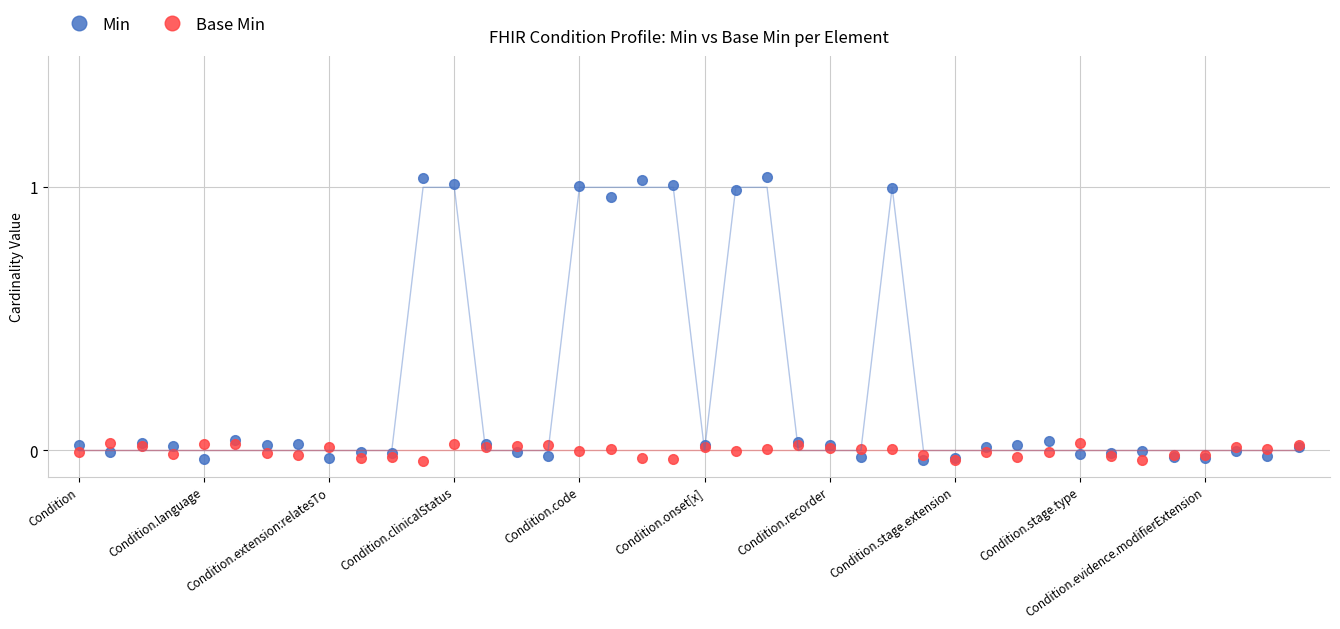

True or false: Min has more than 1 interior local peaks.

True